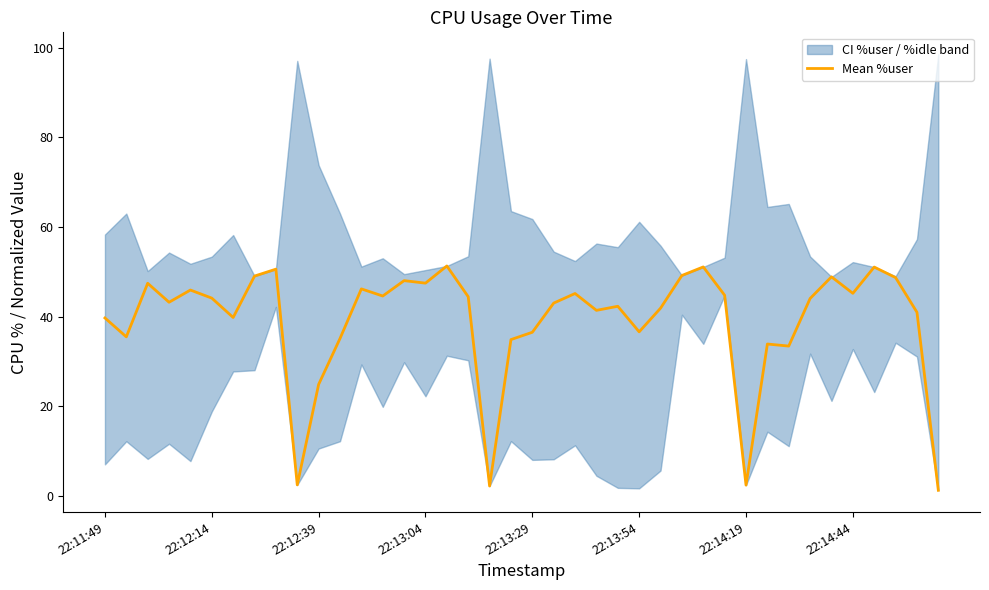

The chart shows a value of 79.0 at 8. True or false?

False